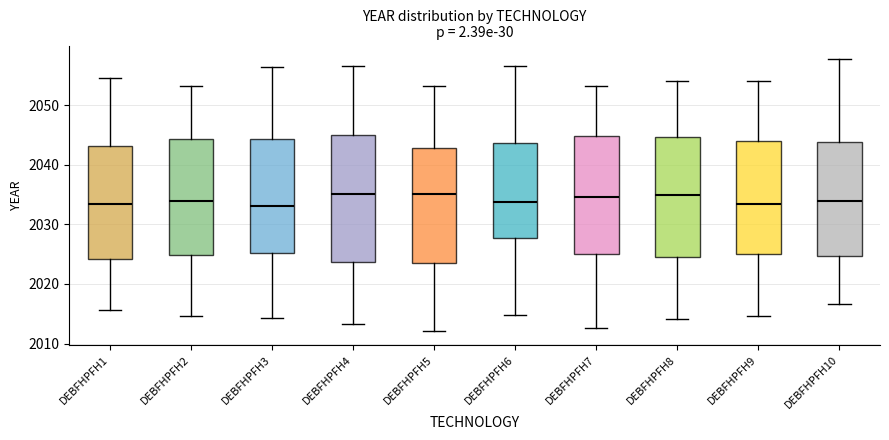

Where does the median line of the box for DEBFHPFH2 sit on the y-axis? The values are not printed on the chart, so give them approximately, as read against the axis.

2034